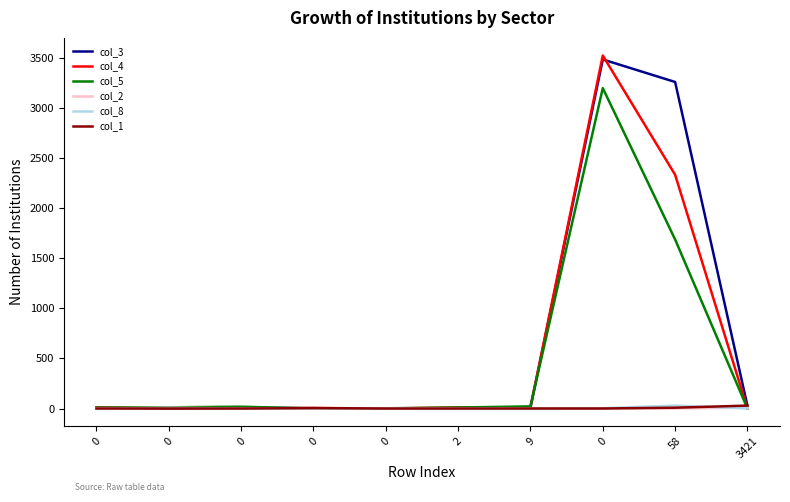

What is the sum of all col_5 values?

4956